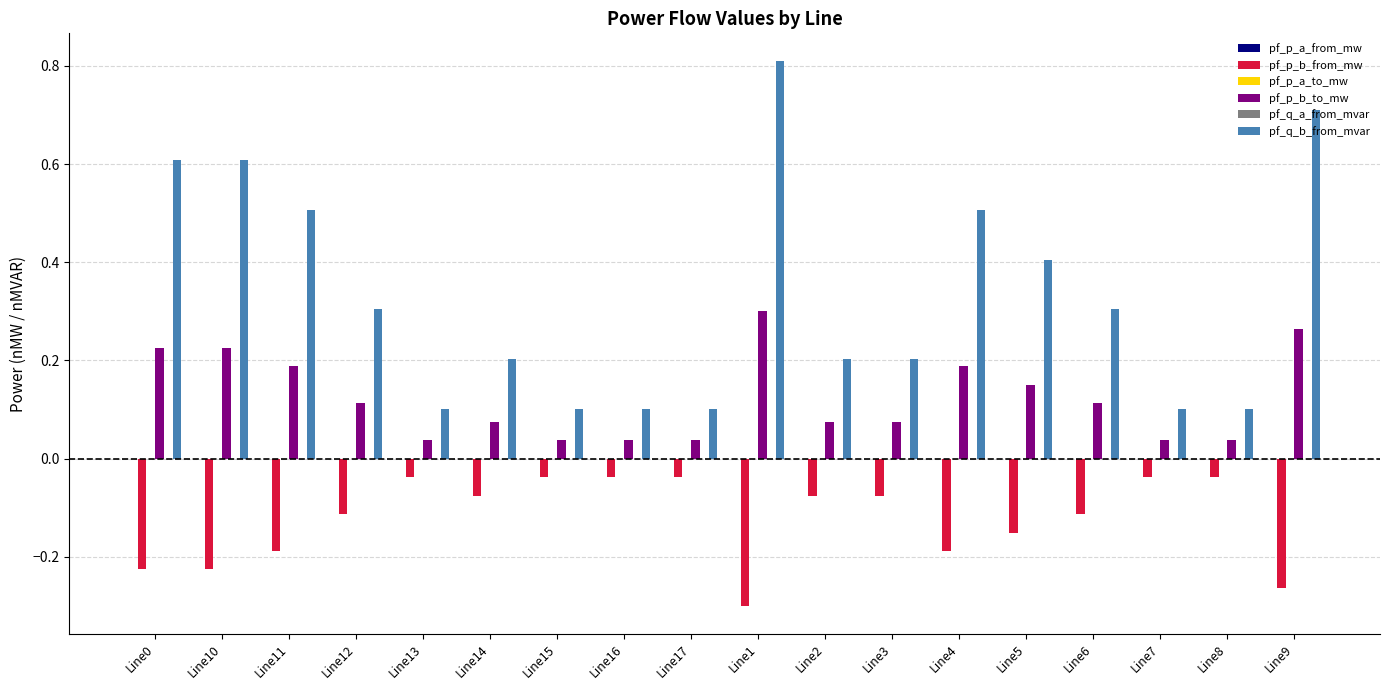

Which series has the largest total across all categories?

pf_q_b_from_mvar